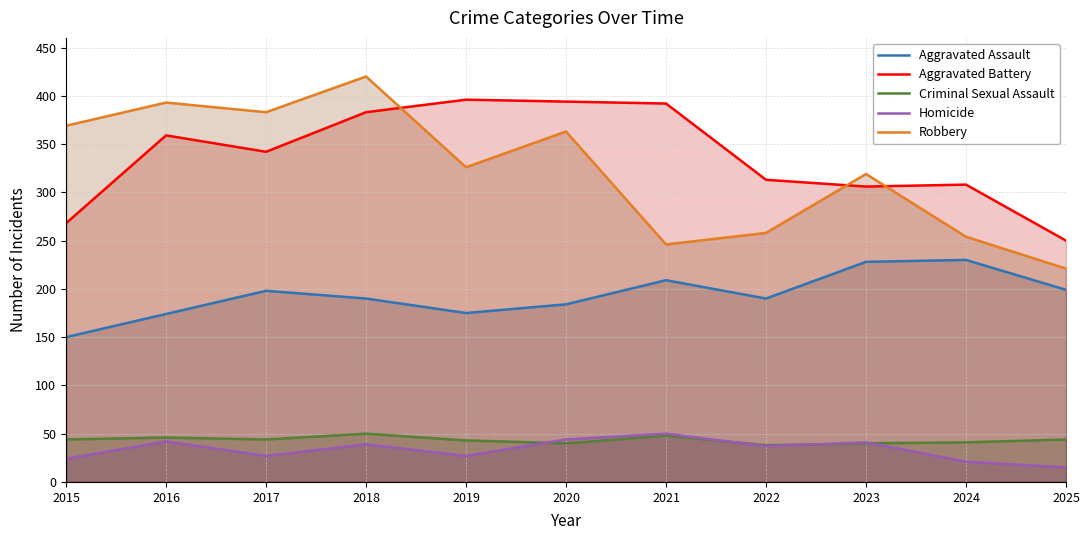

Does the chart have visible grid lines?

Yes